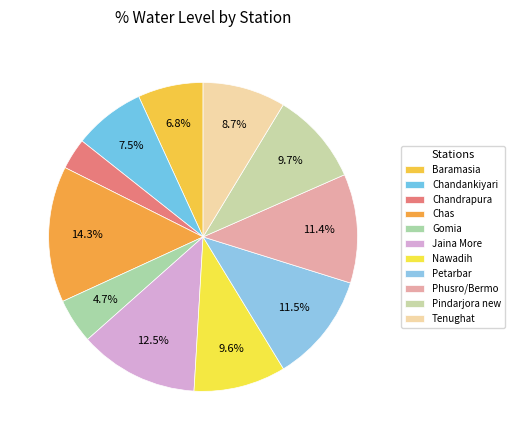

To the nearest percent, what percentage of the pie is Petarbar?

11%